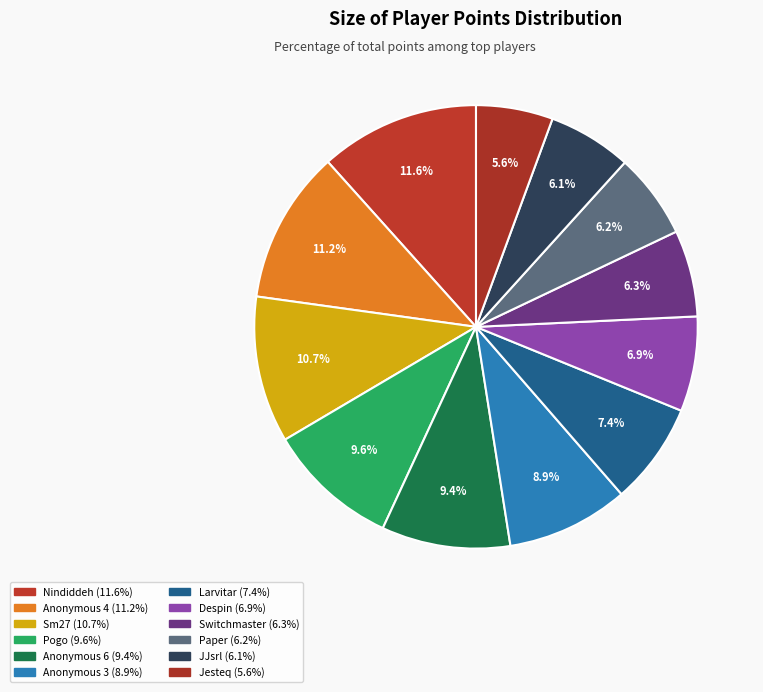

The Paper slice represents 12% of the pie. True or false?

False